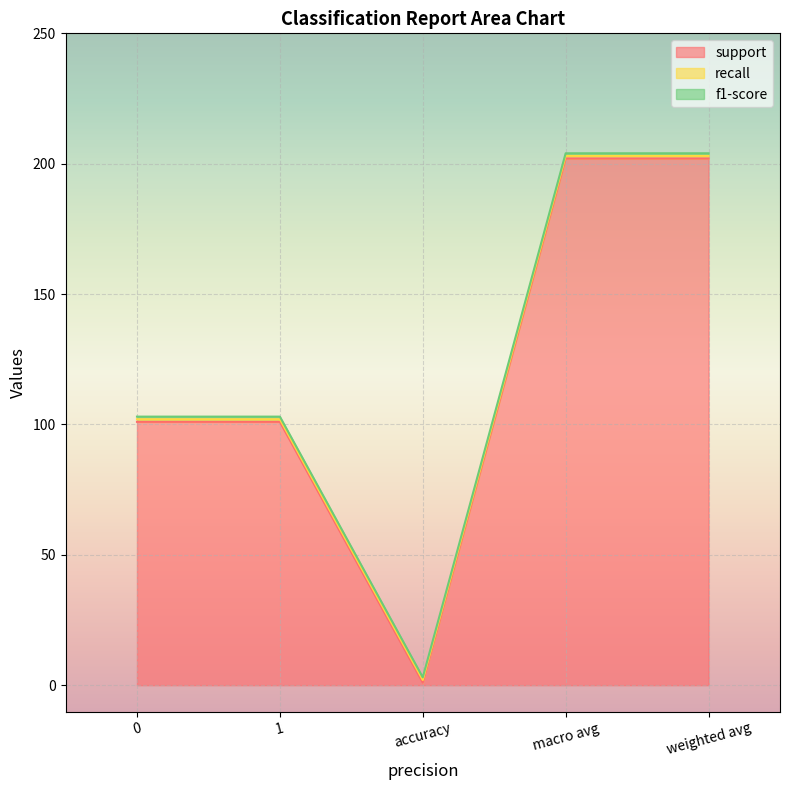

Reading left to right, extract all data points from this chart.

support: 101	101	1	202	202
recall: 1	1	1	1	1
f1-score: 1	1	1	1	1